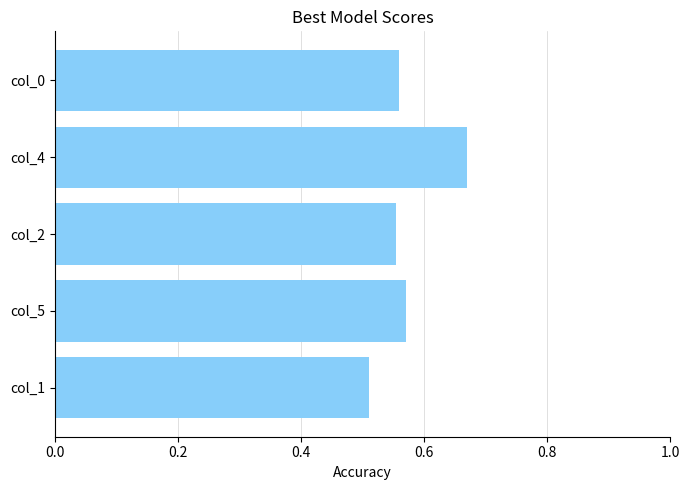

Which label corresponds to the largest value in the chart?

col_4